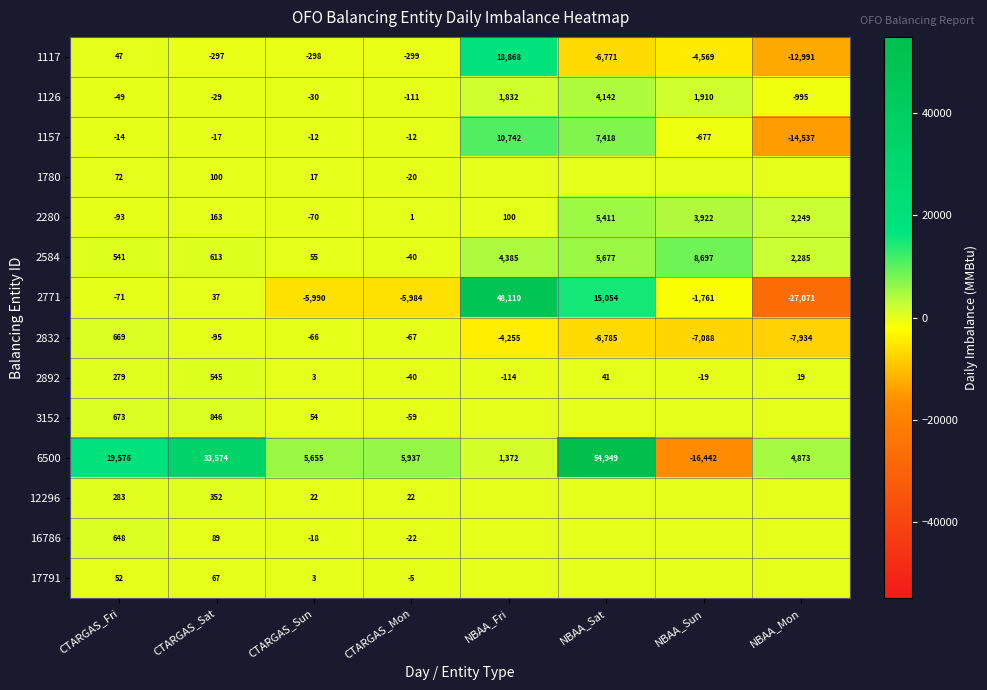

Which label corresponds to the smallest value in the chart?

NBAA_Mon